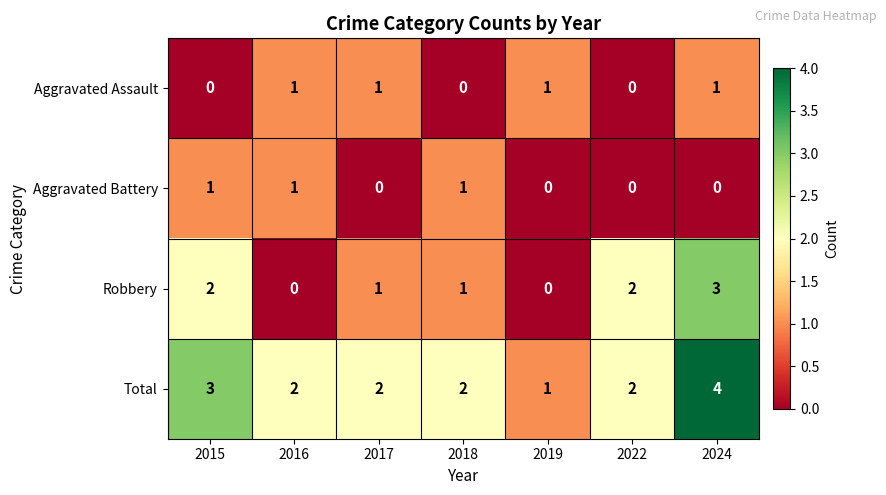

Which series has the largest total across all categories?

Total